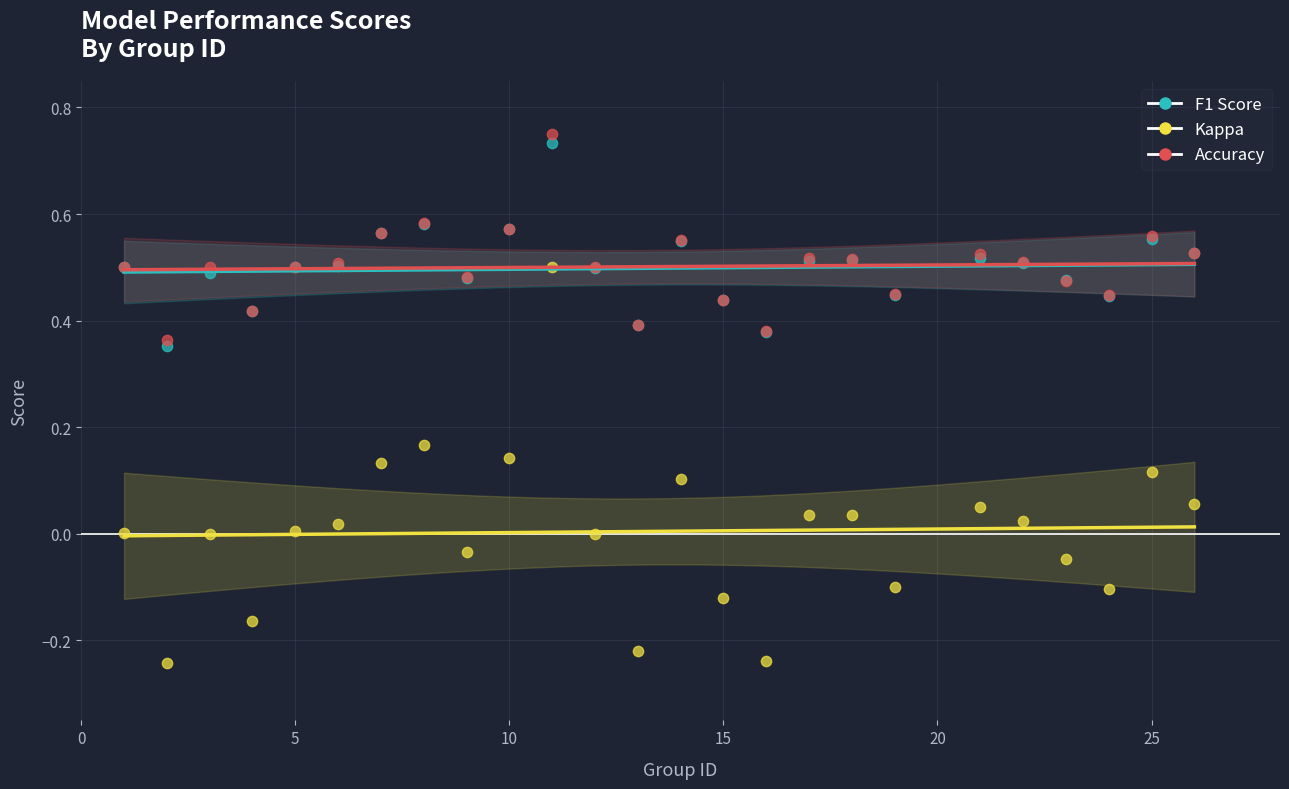

Which series reaches the minimum Y coordinate?

Kappa